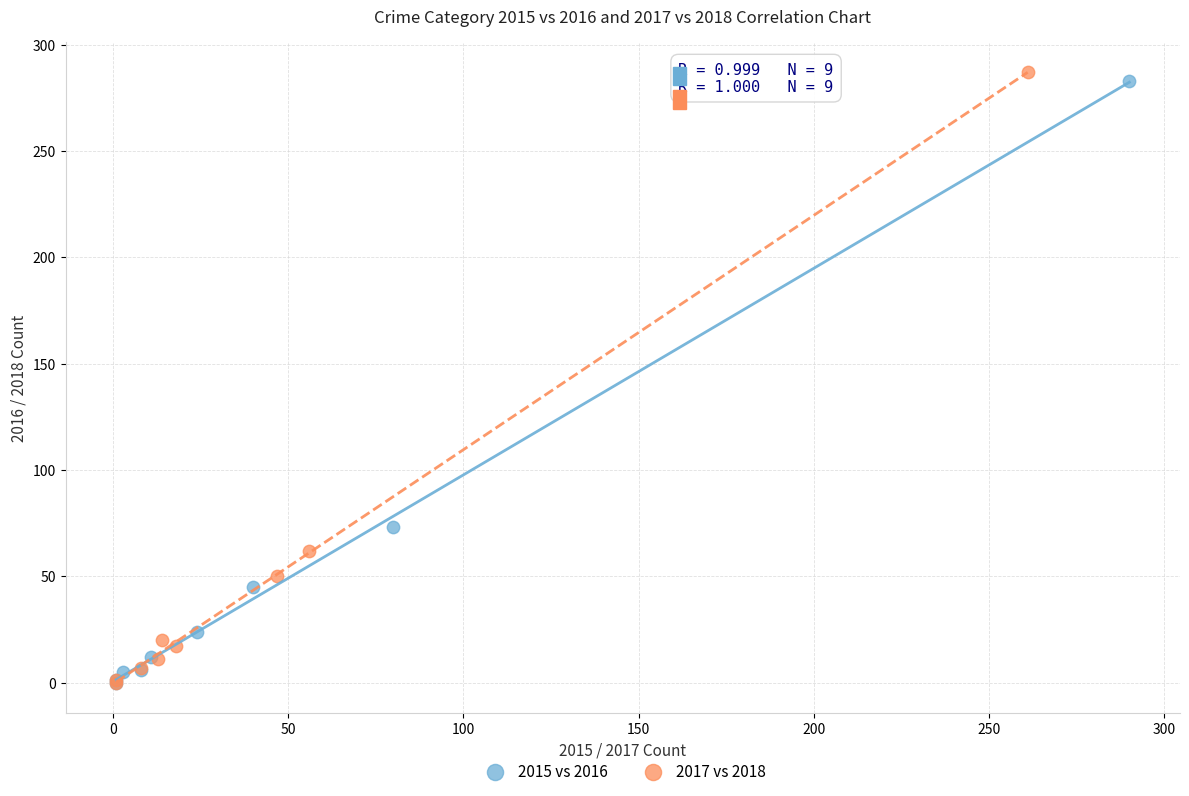

Which series has the largest Y range (max minus min)?

2017 vs 2018